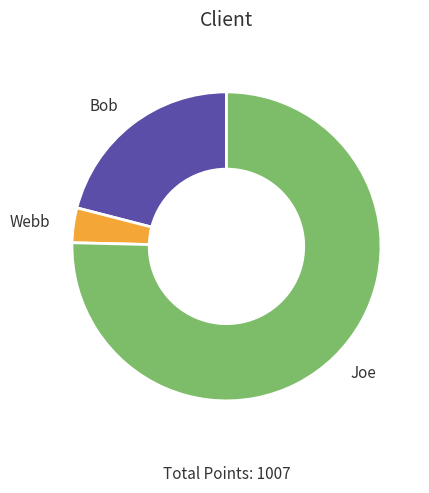

The Bob slice represents 21% of the pie. True or false?

True